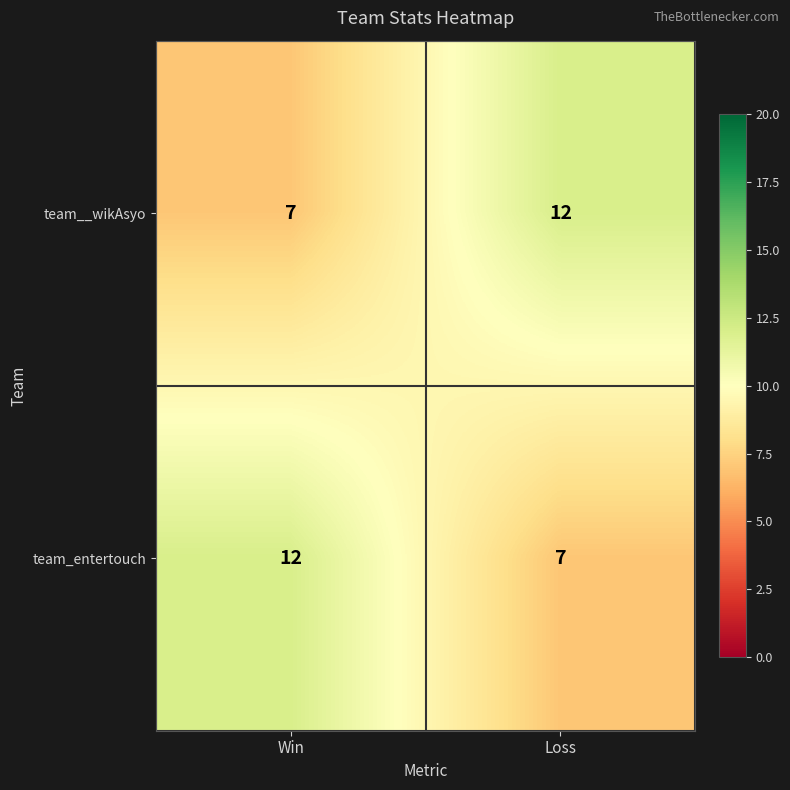

The team_entertouch series shows 7 at Loss. True or false?

True